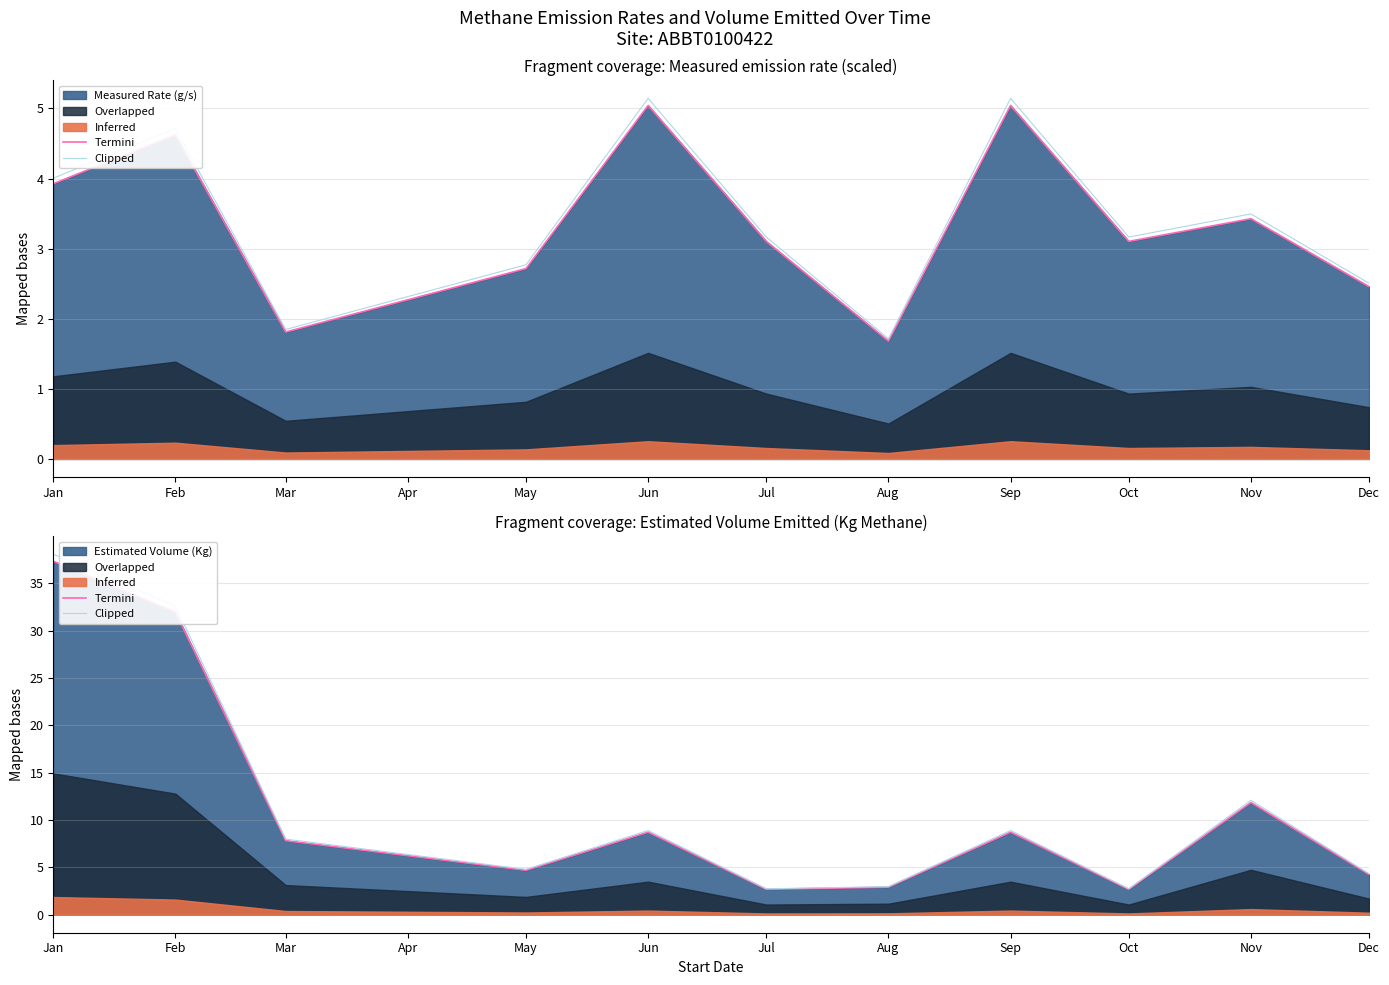

Which series has the largest range (max minus min)?

Clipped